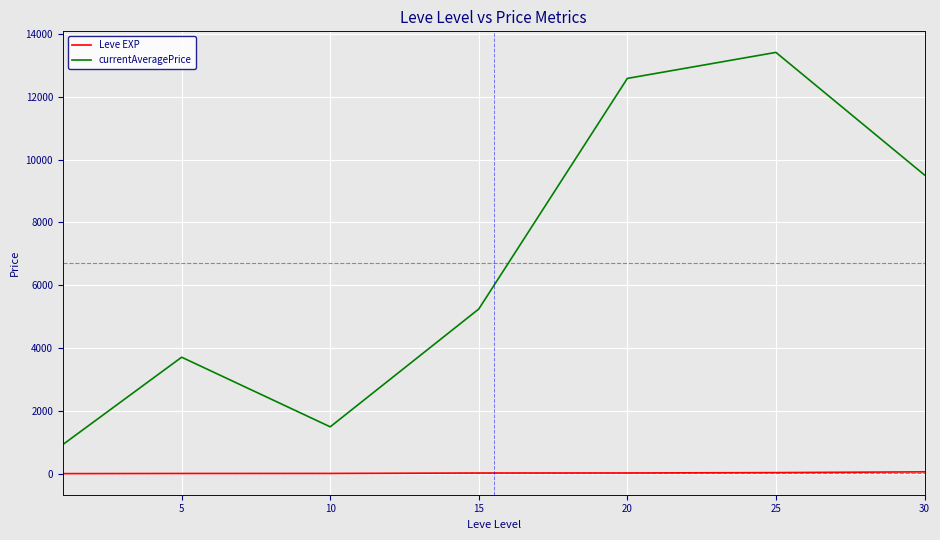

Which series has the largest range (max minus min)?

currentAveragePrice